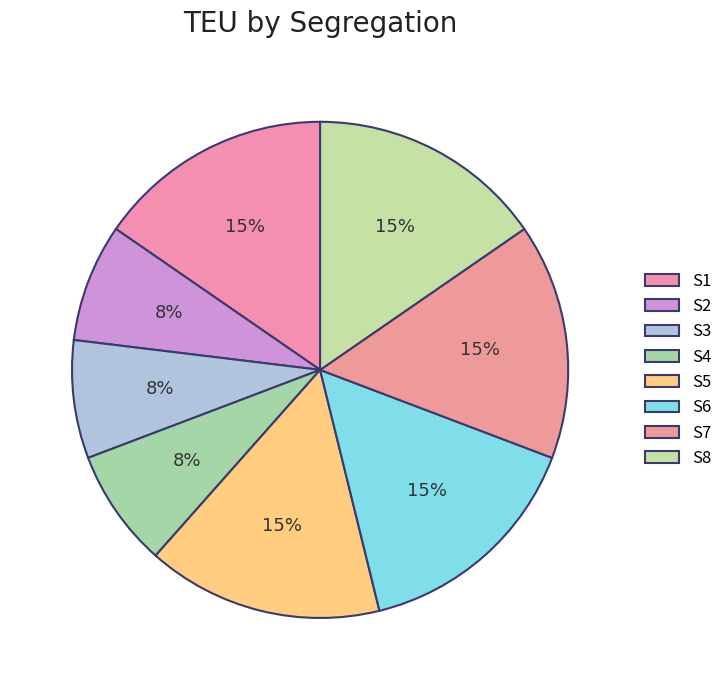

Count the number of slices in the pie.

8